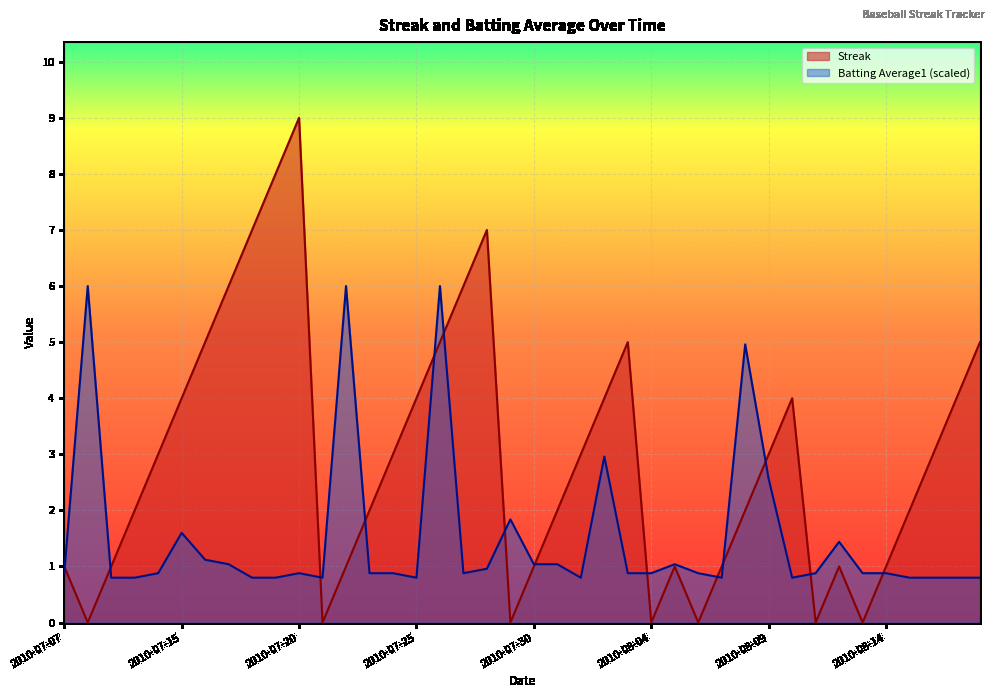

At which category is the sum across all series the highest?

2010-07-26